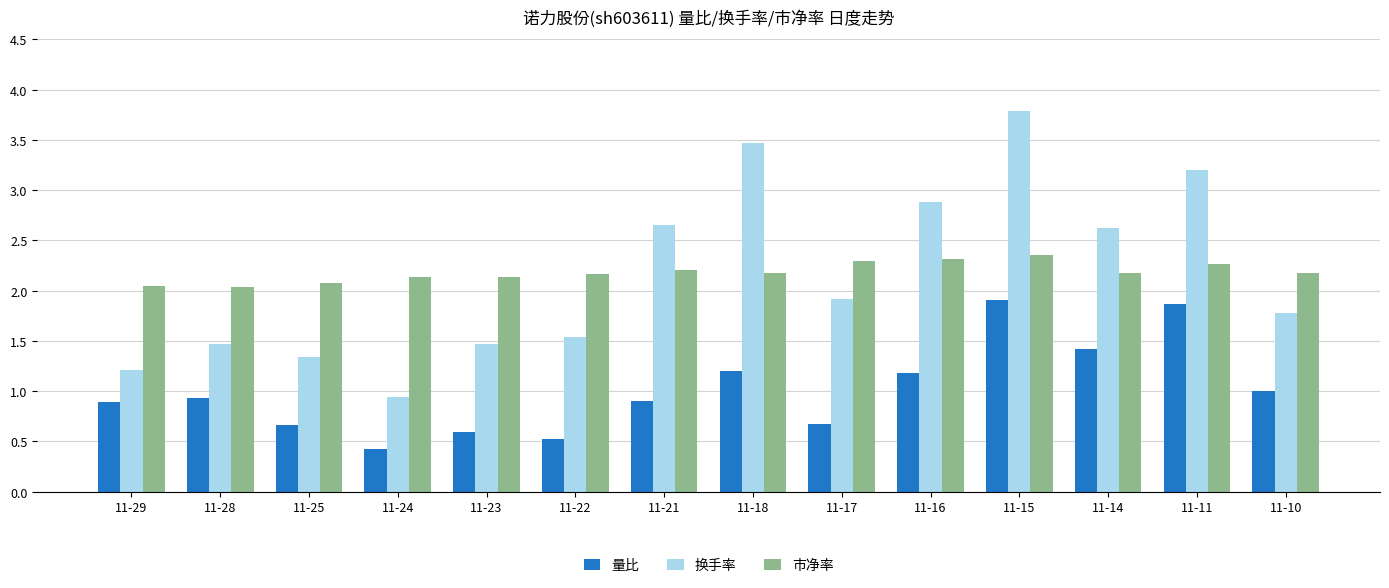

What is the difference between the highest and lowest values at 11-15?

1.9